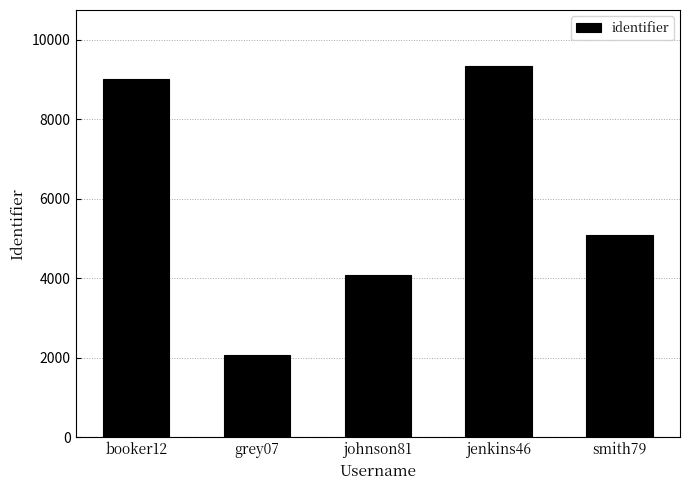

At which label is the value closest to 5708?

smith79